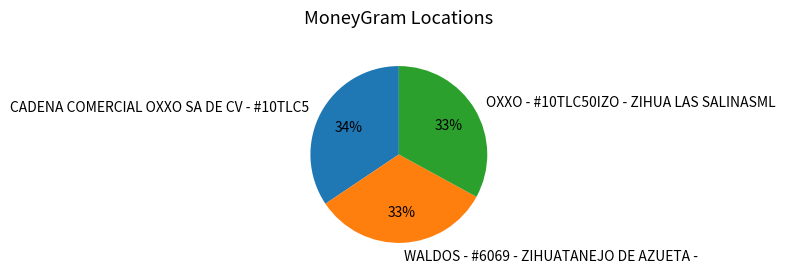

Between CADENA COMERCIAL OXXO SA DE CV - #10TLC5 and OXXO - #10TLC50IZO - ZIHUA LAS SALINASML, which is larger?

CADENA COMERCIAL OXXO SA DE CV - #10TLC5